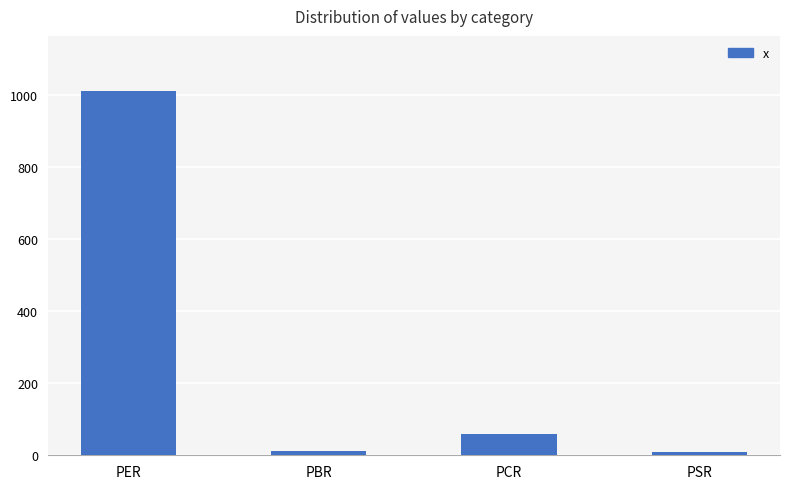

At which label is the value closest to 510?

PCR